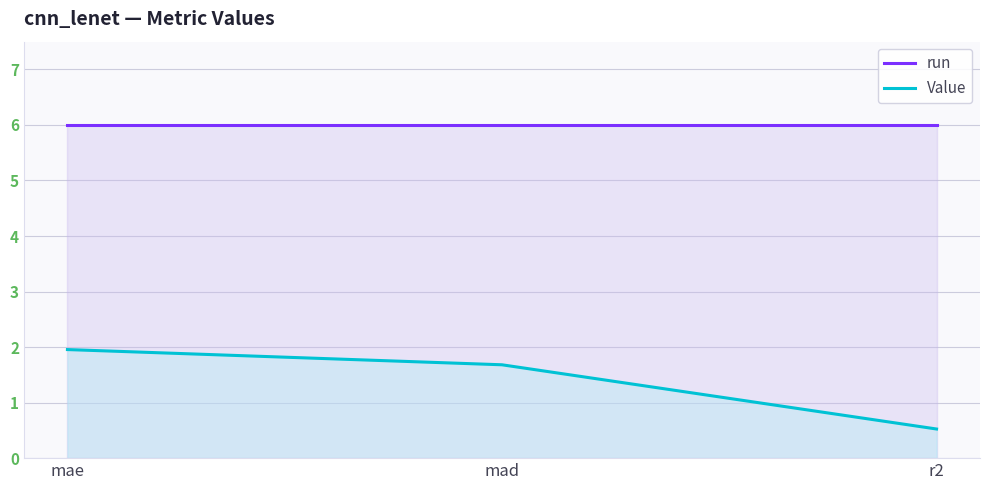

Does the chart have visible grid lines?

Yes